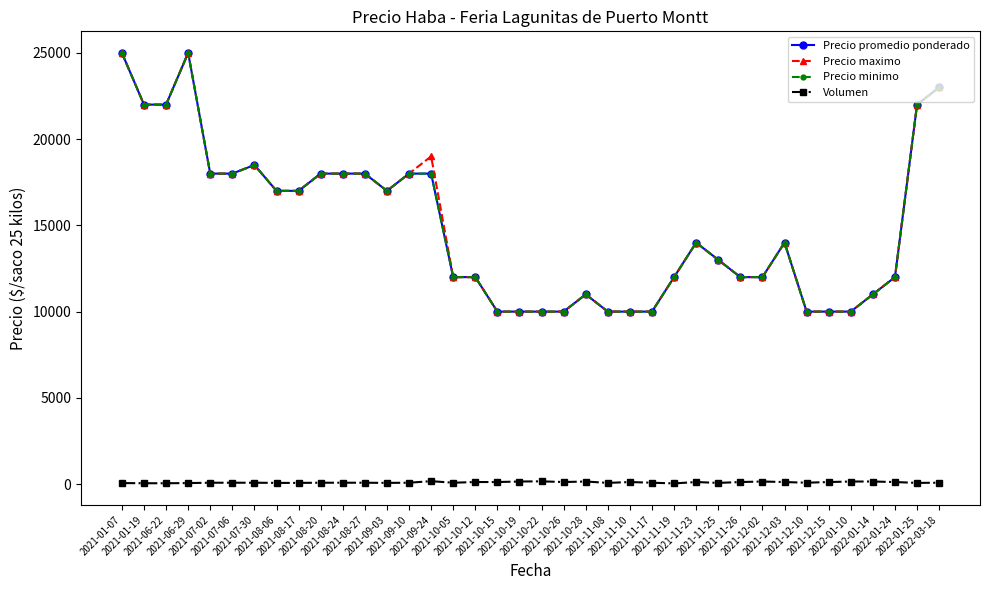

Is this an area chart (filled region under the line)?

No